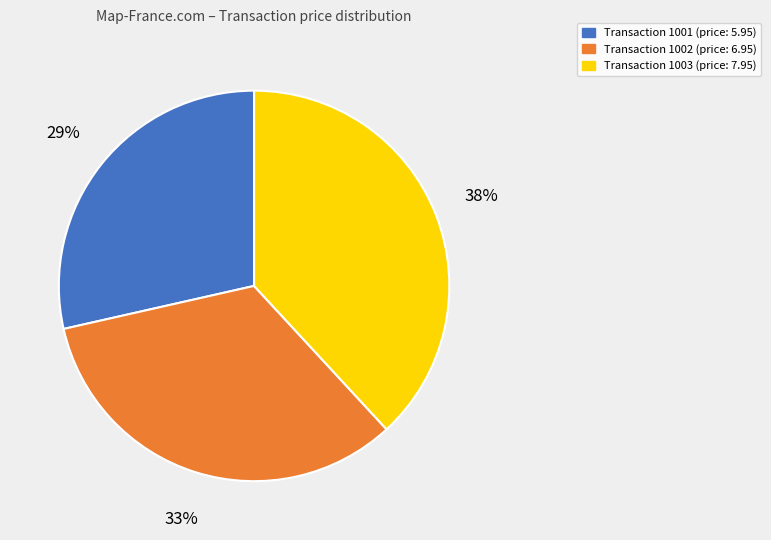

Does any single category account for the majority?

No